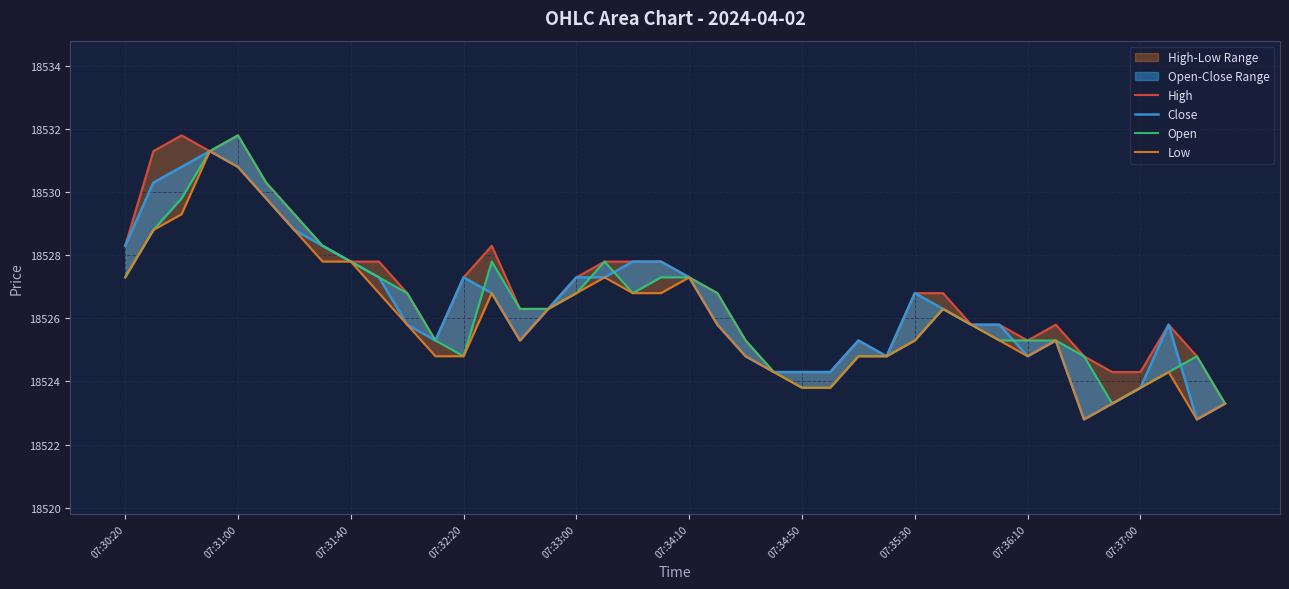

Rank the series at 07:32:20 from highest to lowest value.

High, Close, Open, Low